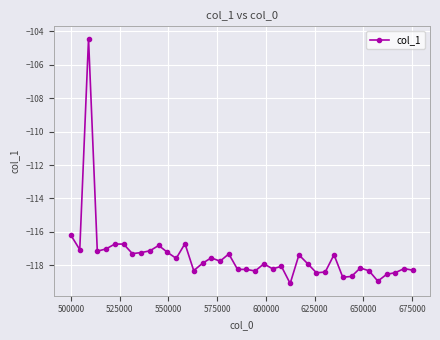

What is the greatest value displayed?

-104.4